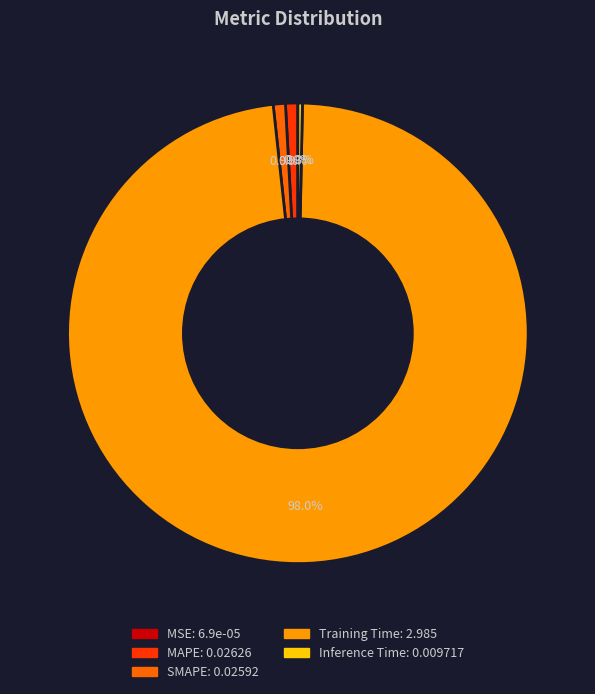

Do MAPE and SMAPE together represent more than half of the pie?

No